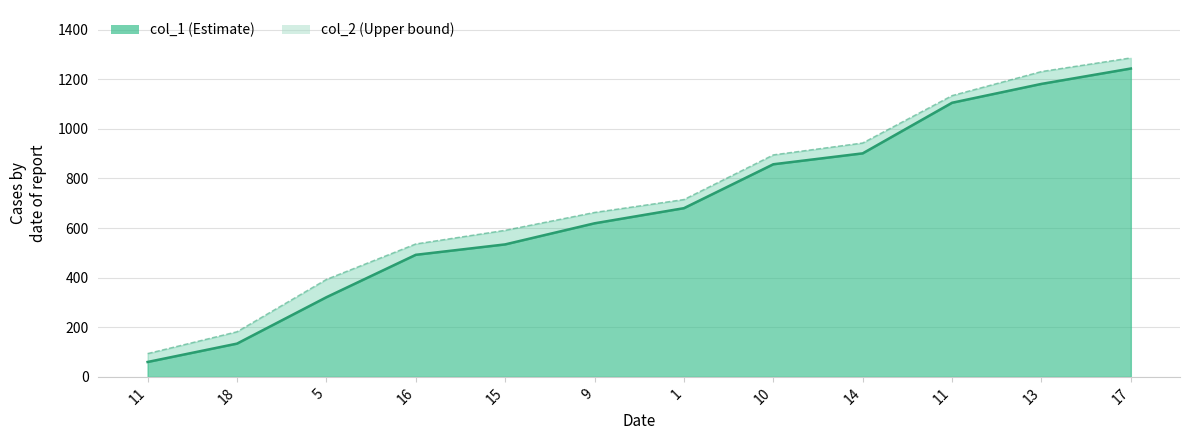

List the series in order of their overall mean, highest first.

col_2, col_1